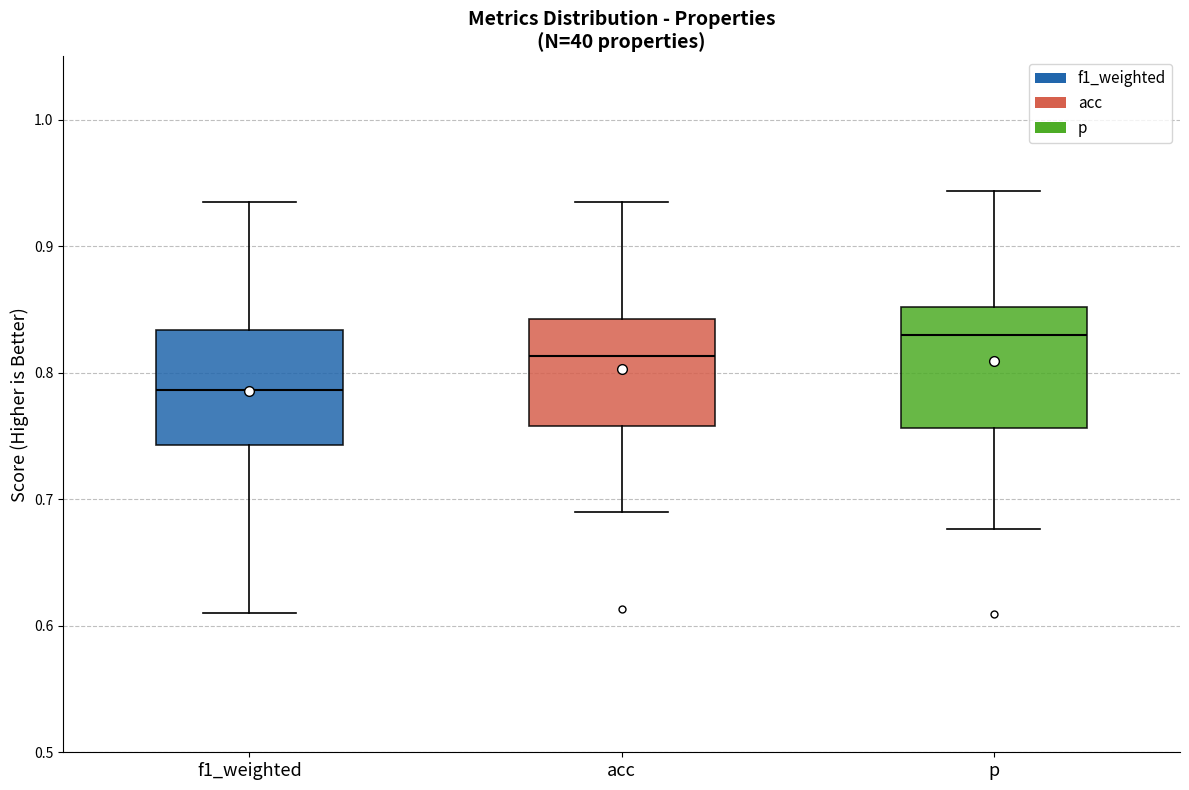

Reading left to right, transcribe this box plot: for each box, give where its median line is, the range the box spans, and where its two whiskers end, as read against the y-axis. The values are not printed on the chart, so give them approximately, as read against the axis.

f1_weighted: median 0.79, box 0.74 to 0.83, whiskers 0.61 to 0.94
acc: median 0.81, box 0.76 to 0.84, whiskers 0.69 to 0.93
p: median 0.83, box 0.76 to 0.85, whiskers 0.68 to 0.94